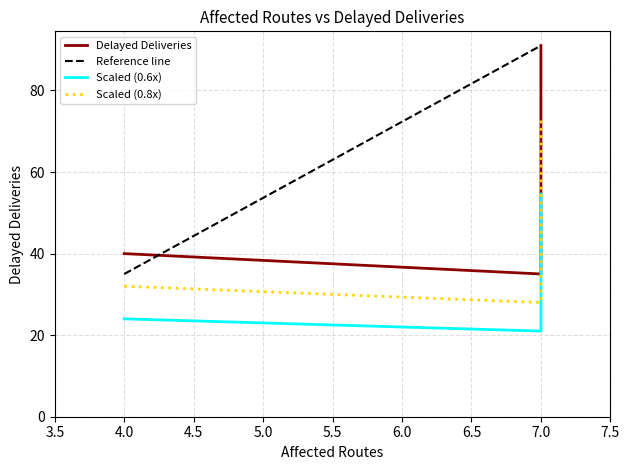

At which label is the value closest to 50?

4